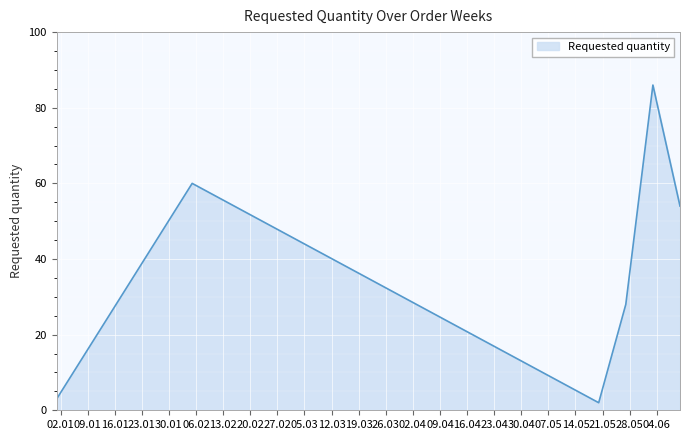

What is the sum of all values?

233